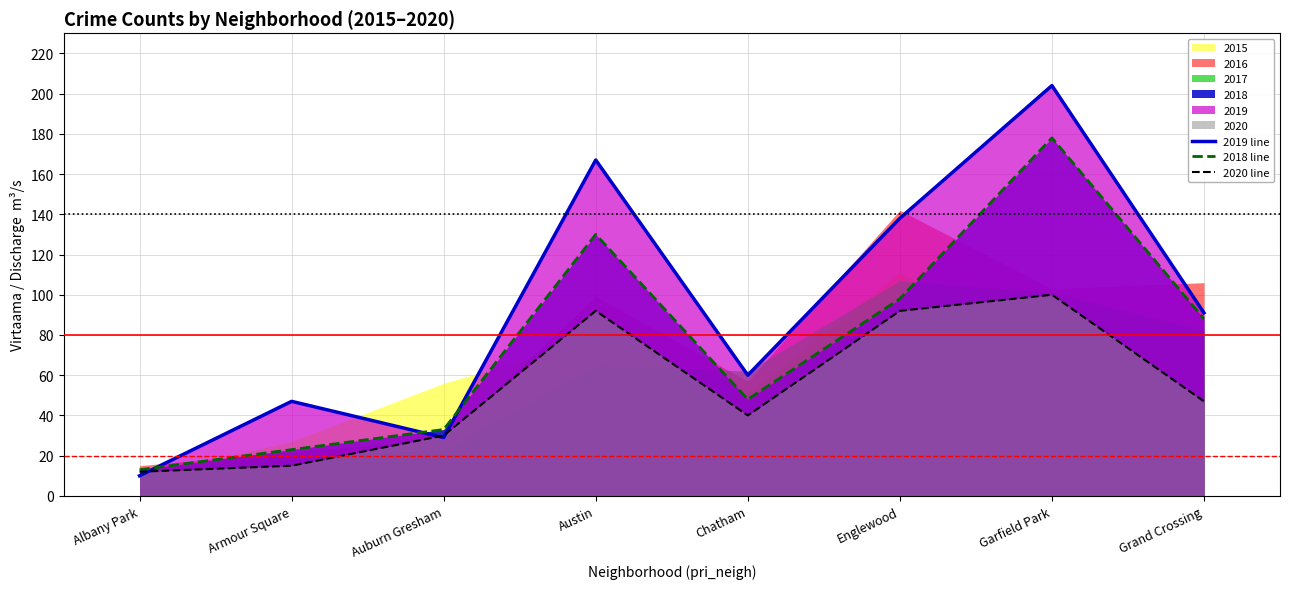

The 2018 line series shows 33 at Auburn Gresham. True or false?

True